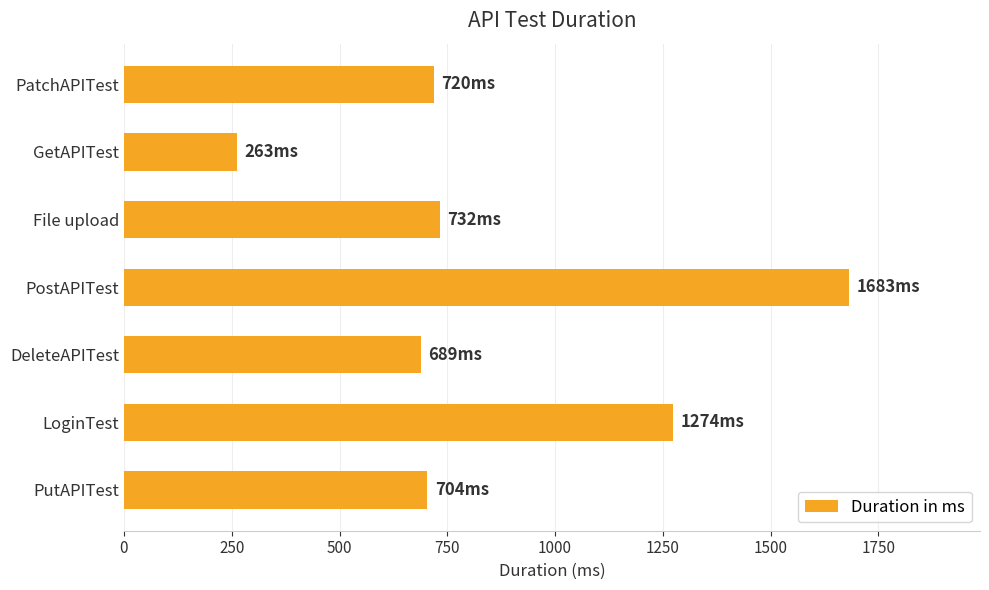

How many values are below 720?

3